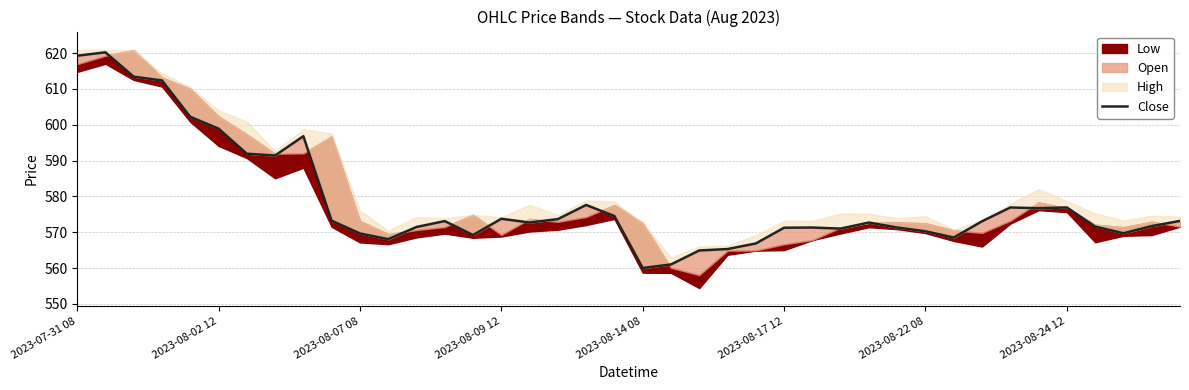

What is the difference between the second highest and second lowest values?

58.2